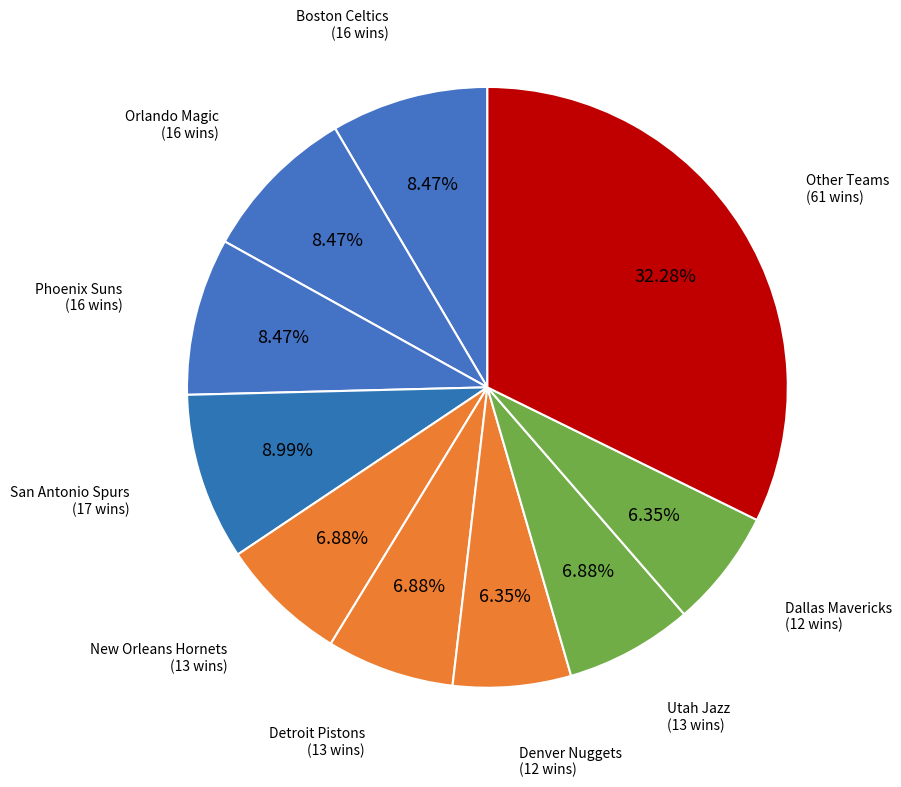

Does any single category account for the majority?

No